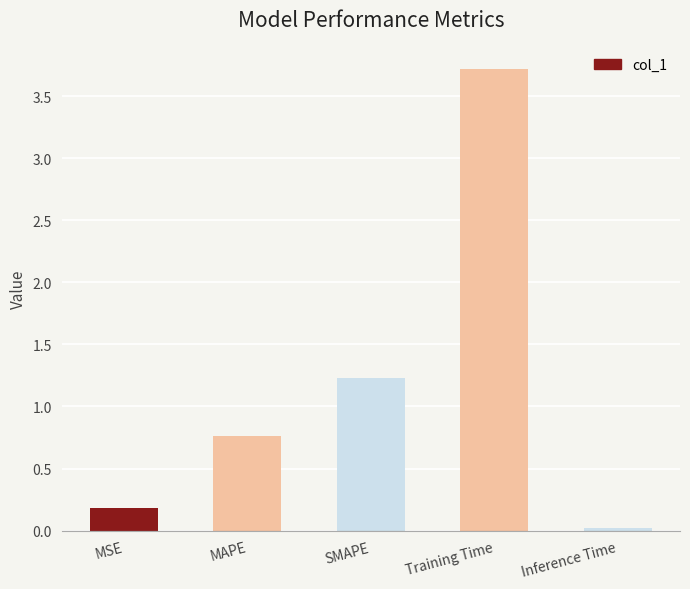

Which has a higher value, Training Time or Inference Time?

Training Time